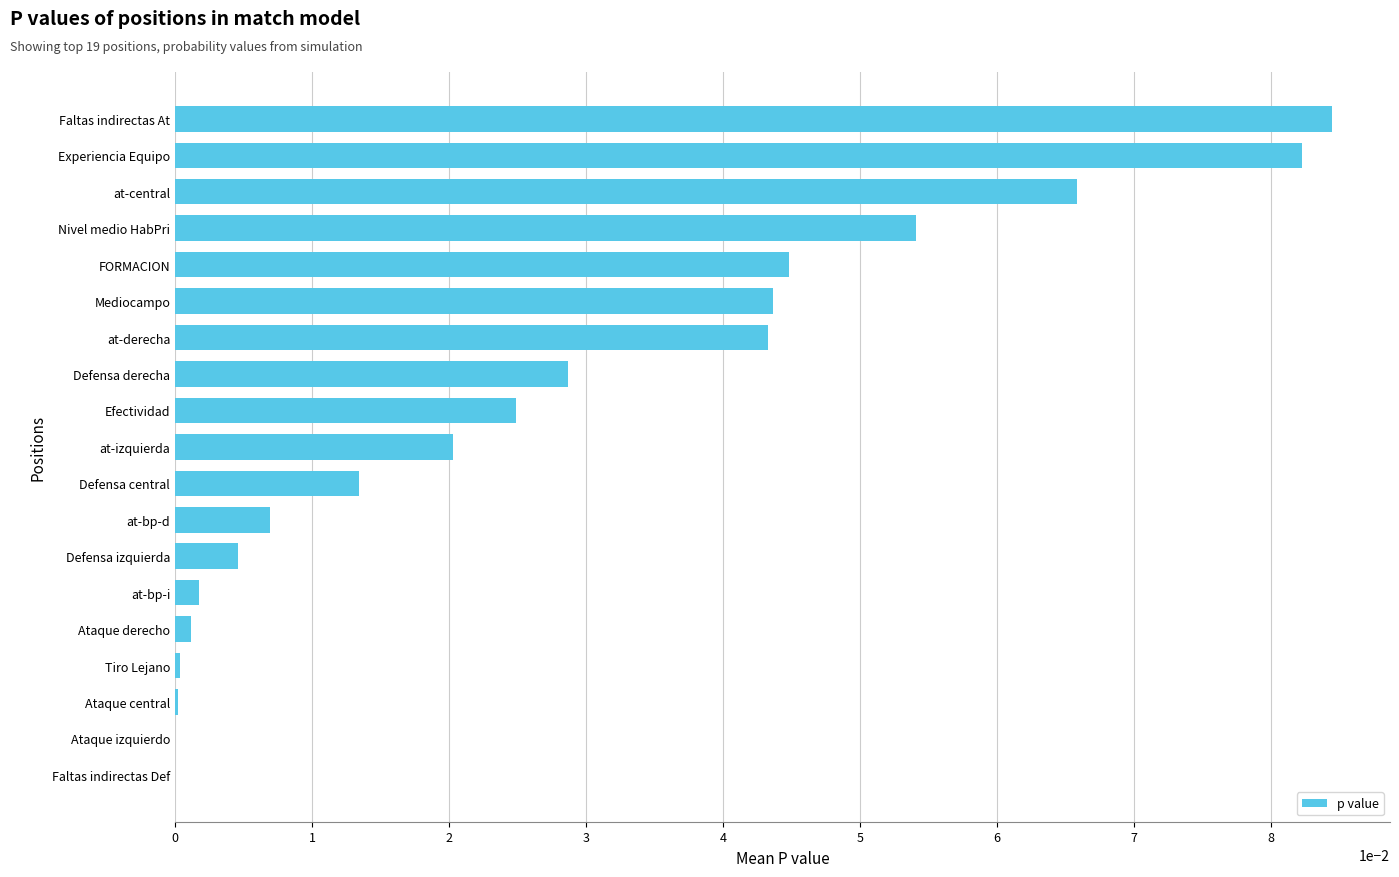

True or false: the data shows 0.0 at at-derecha.

True